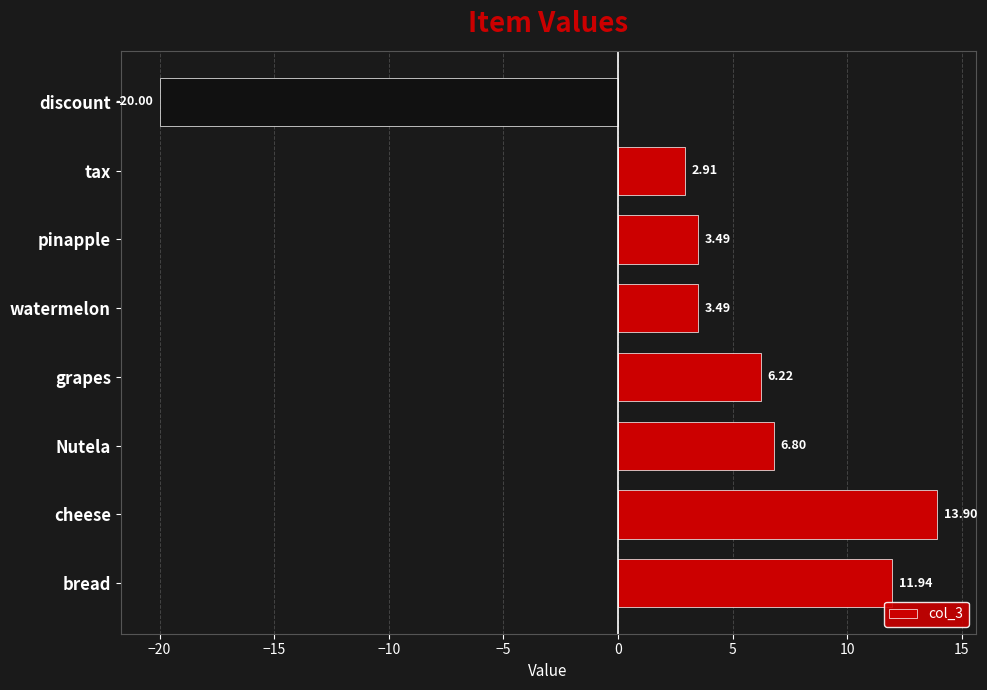

What is the average value?

3.6